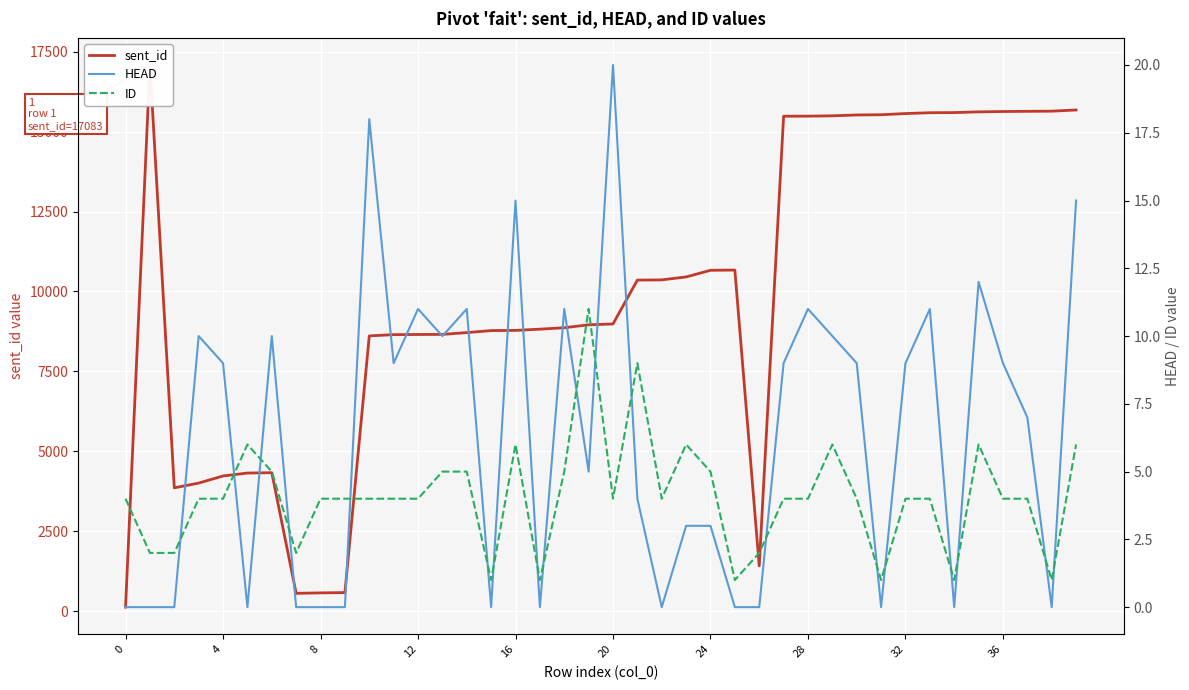

True or false: sent_id and ID cross at least once.

False